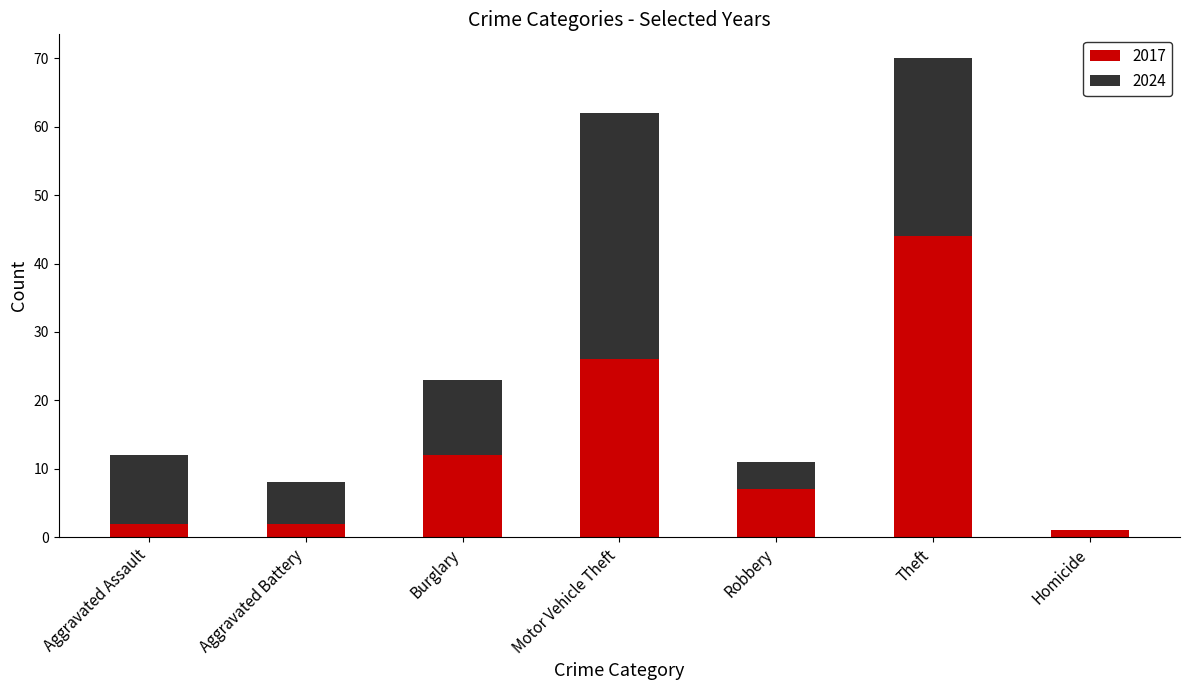

What is the highest value of the 2017 series?

44